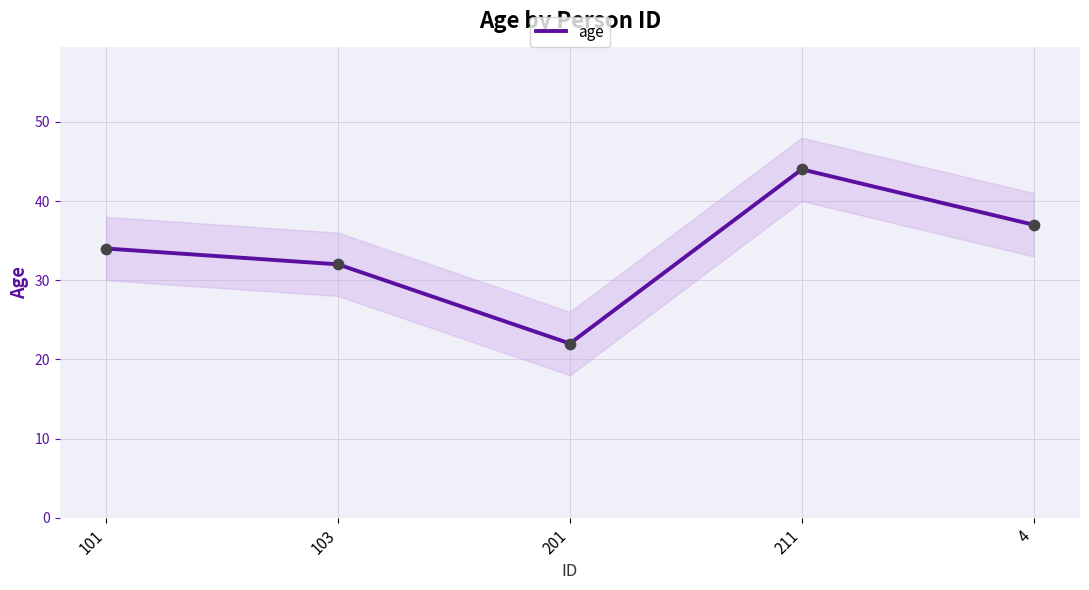

What is the change in value from 101 to 103?

-2